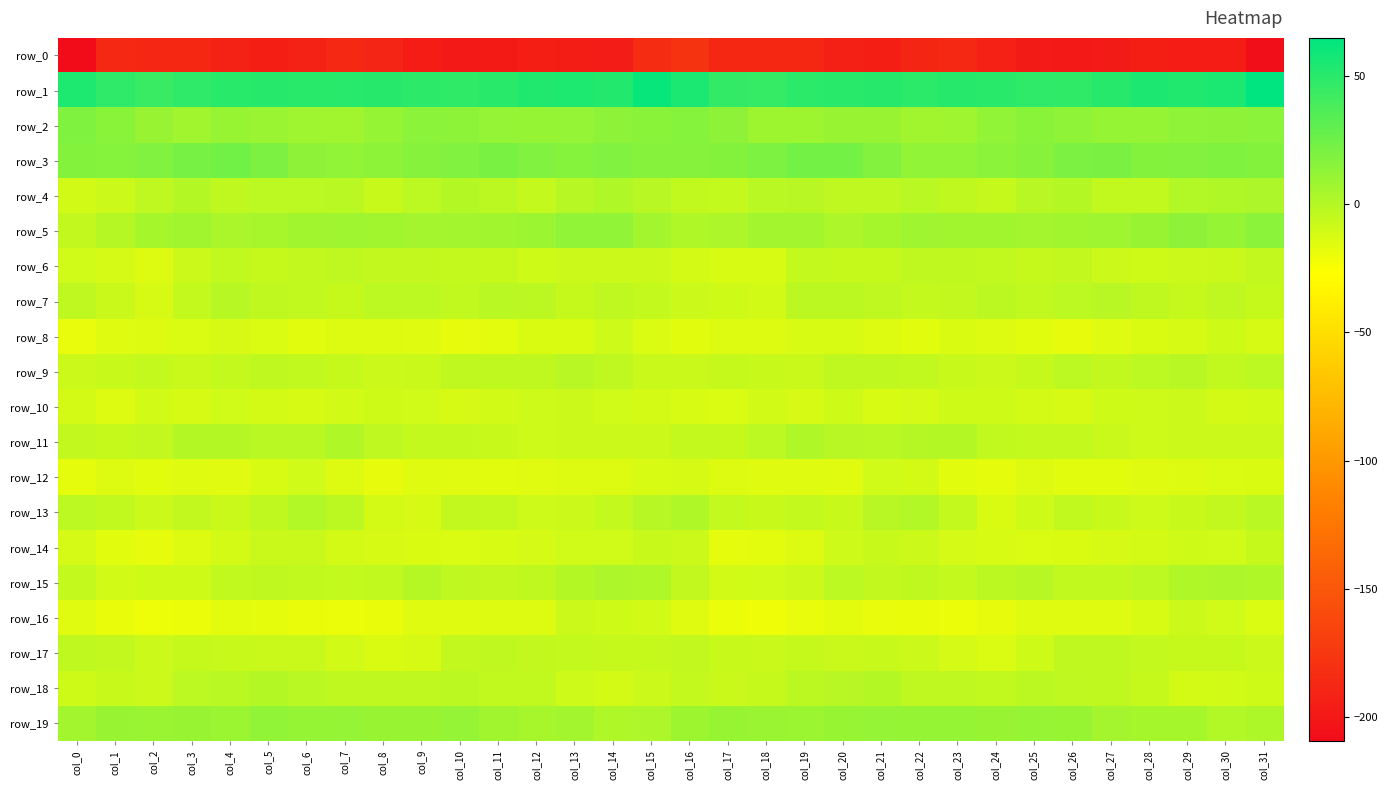

What is the lowest value of the row_2 series?

6.6